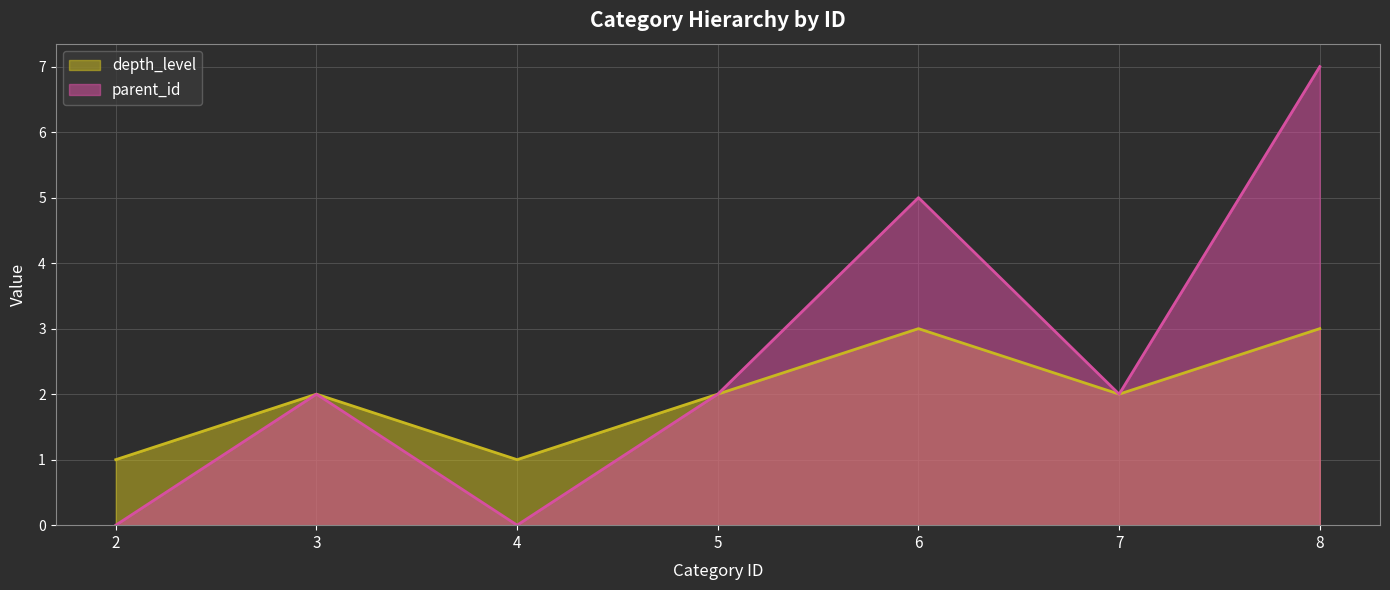

True or false: depth_level has a value of 1 at 5.

False